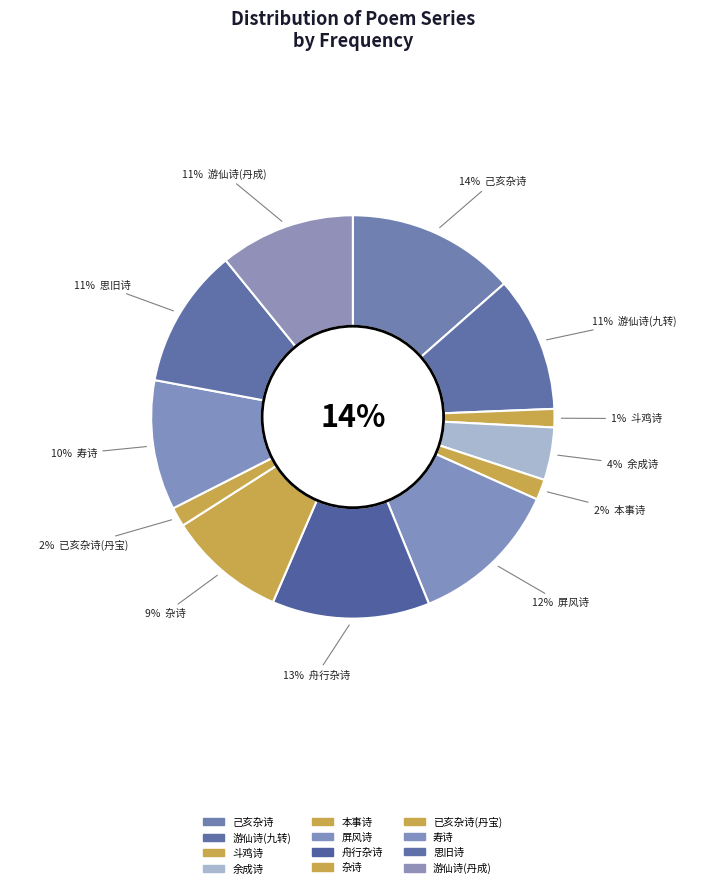

To the nearest percent, what portion does 余成诗·丹籍生涯无列鼎 represent?

4%